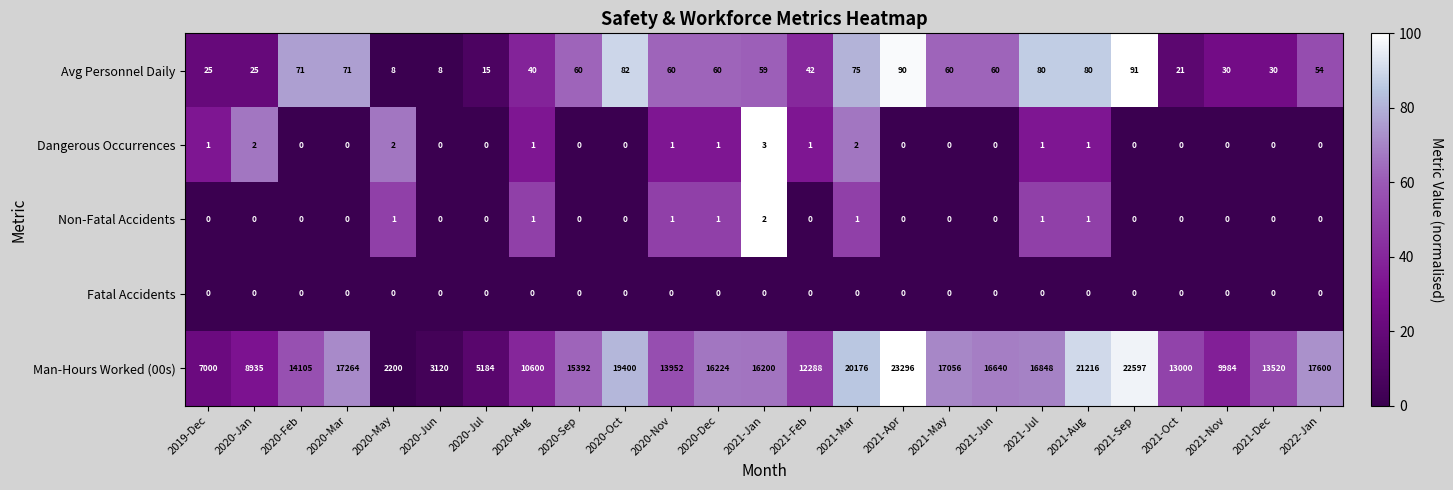

Rank the series by their maximum value, from highest to lowest.

Man-Hours Worked (00s), Avg Personnel Daily, Dangerous Occurrences, Non-Fatal Accidents, Fatal Accidents